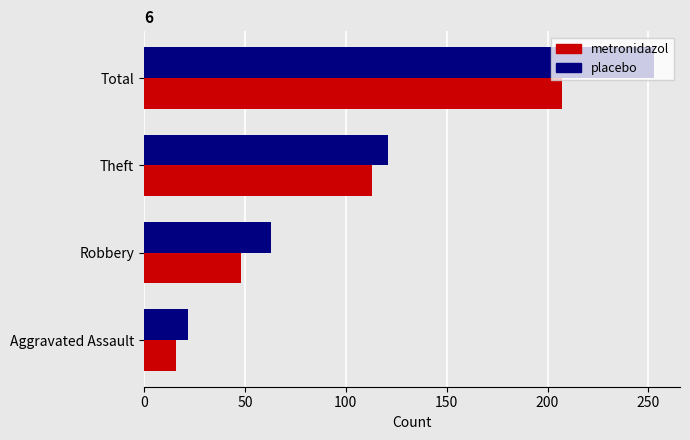

At which label is placebo closest to 137?

Theft